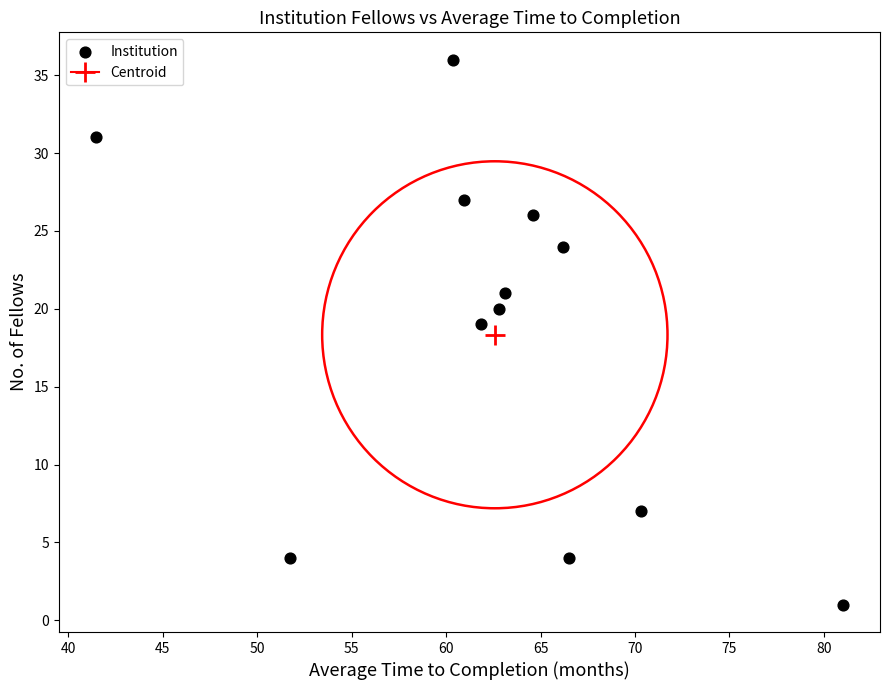

What is the range of Y values (max minus min)?

35